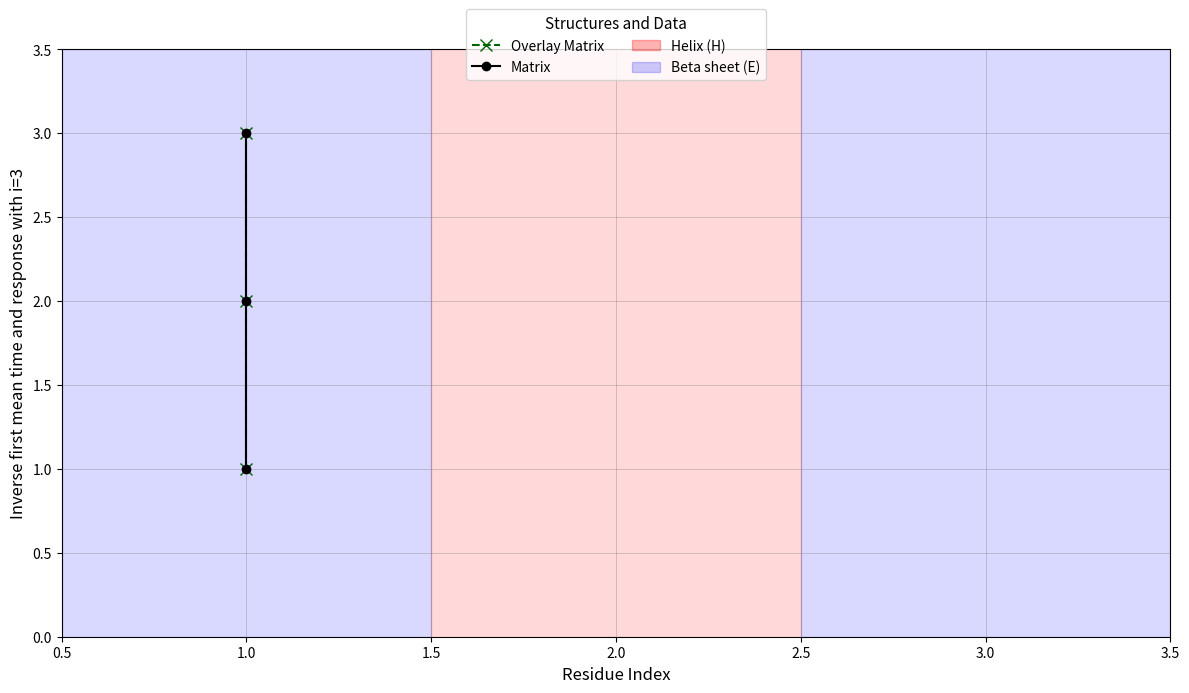

At which label is Overlay Matrix closest to 2?

1.0